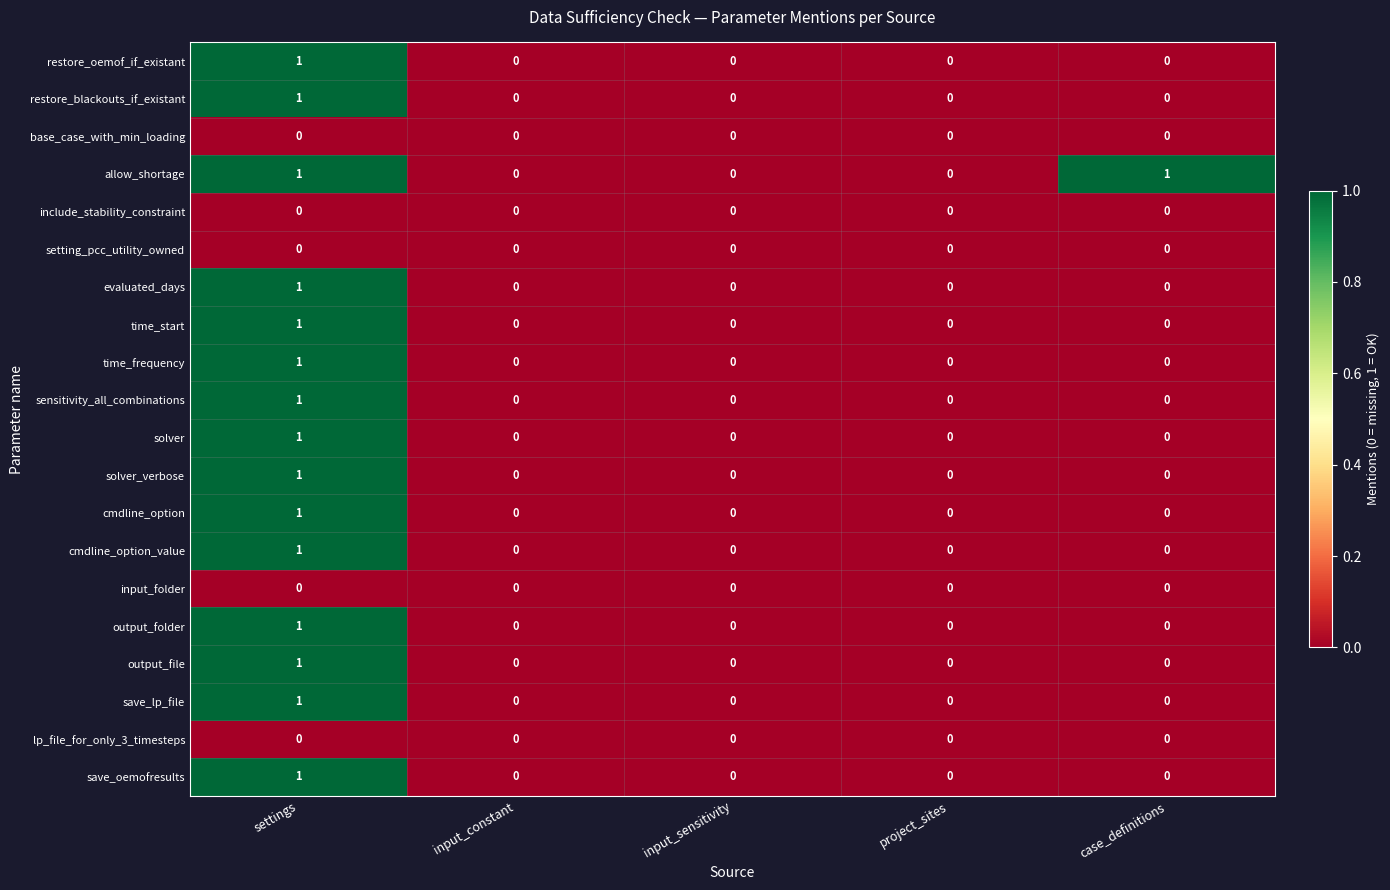

Which category has the highest value in the time_start series?

settings